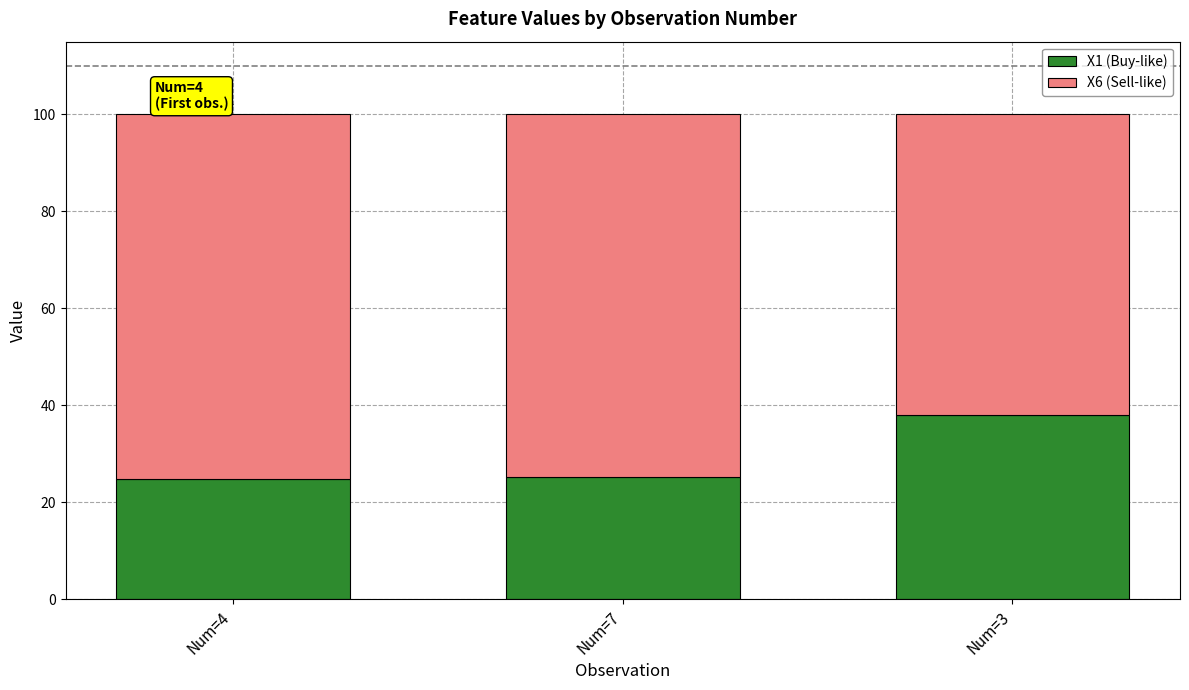

What is the difference between the maximum and minimum values in the X1 (Buy-like) series?

13.0